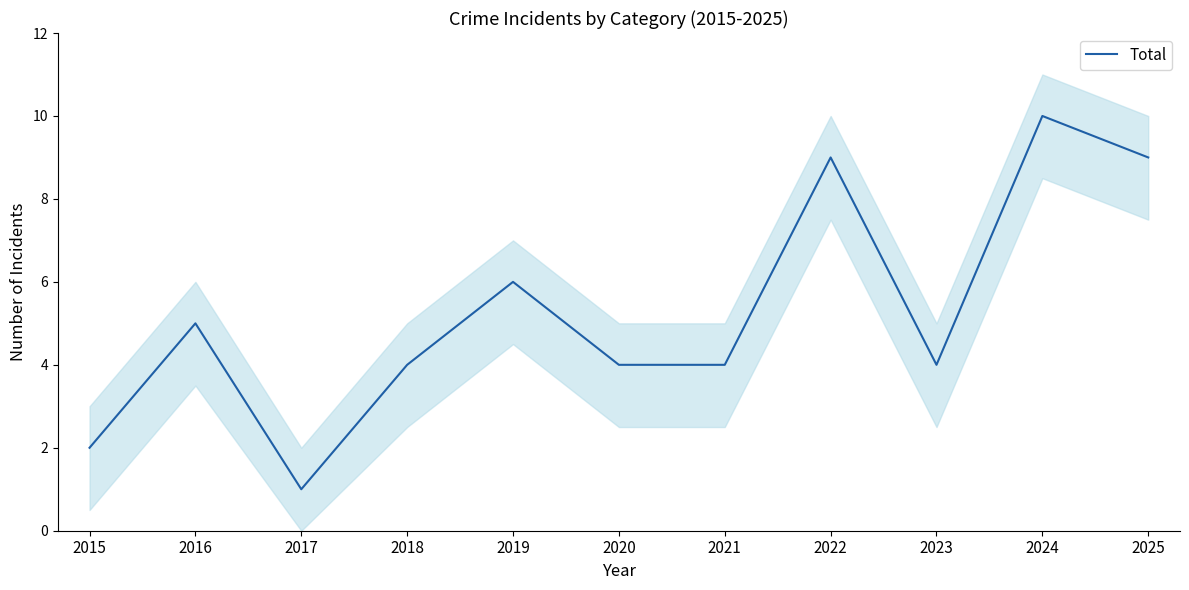

Reading left to right, what are all the values shown in this chart?

2015=2	2016=5	2017=1	2018=4	2019=6	2020=4	2021=4	2022=9	2023=4	2024=10	2025=9